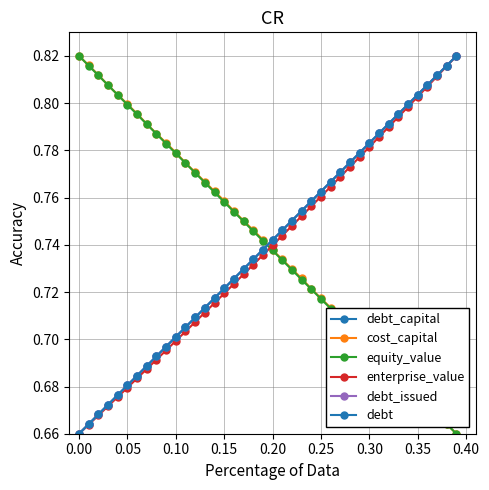

True or false: debt and cost_capital intersect in this chart.

True